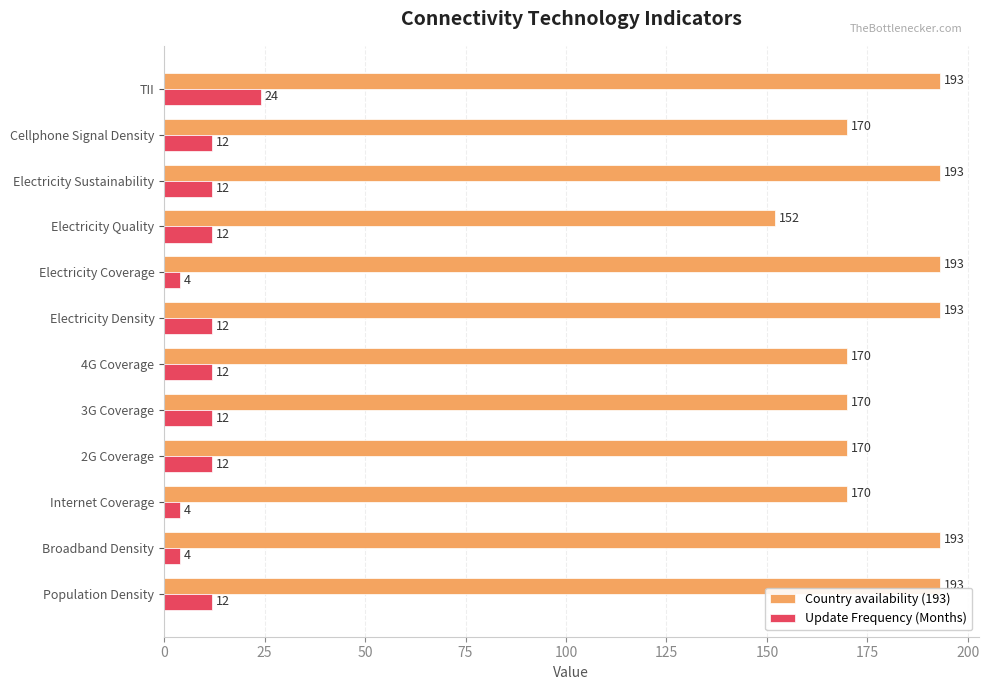

Which series has the widest spread of values?

Country availability (193)